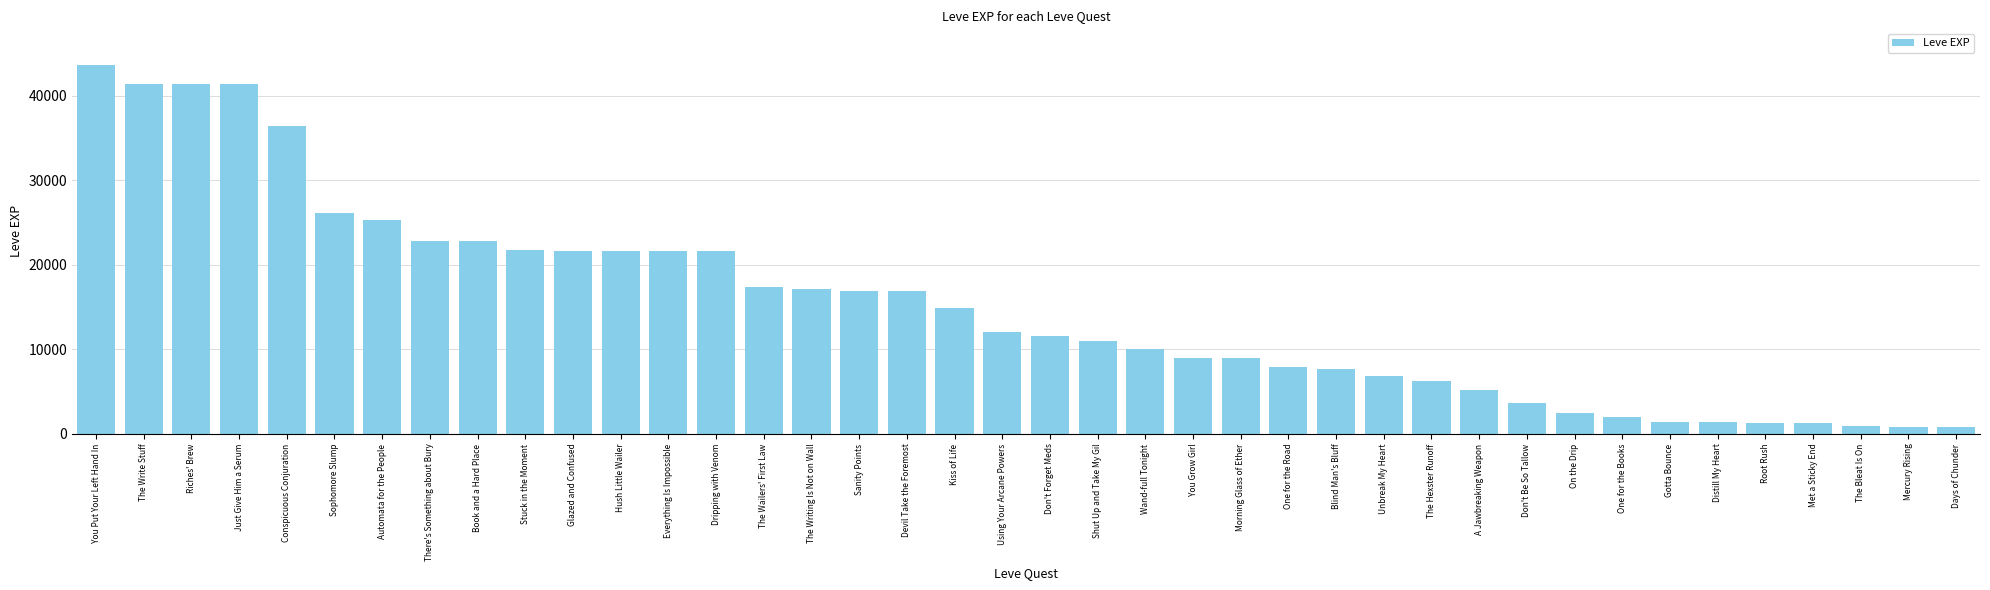

What is the difference between the second highest and minimum values?

40610